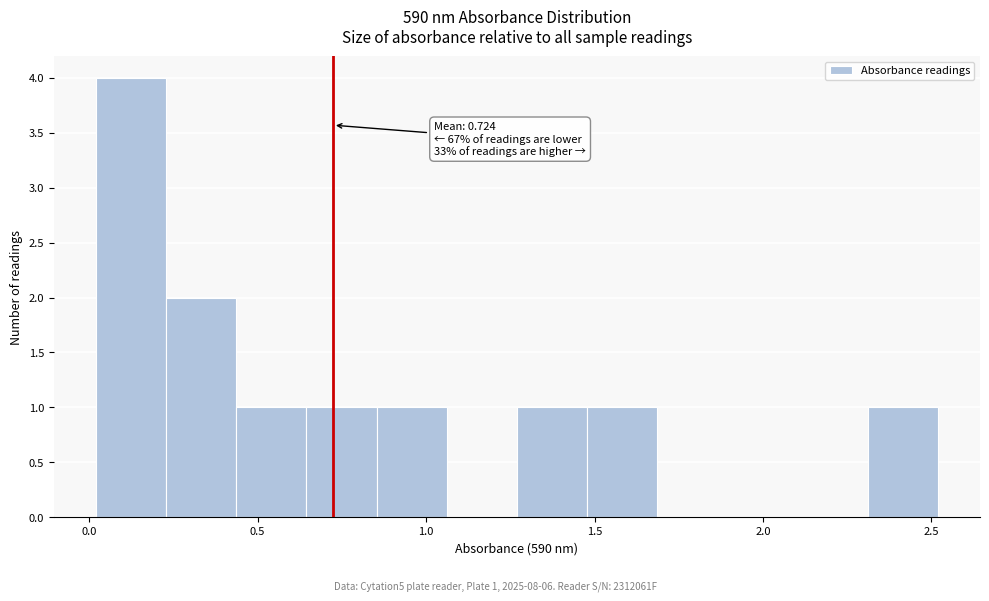

Over which range of the x-axis is the bar tallest?

0.00 to 0.25